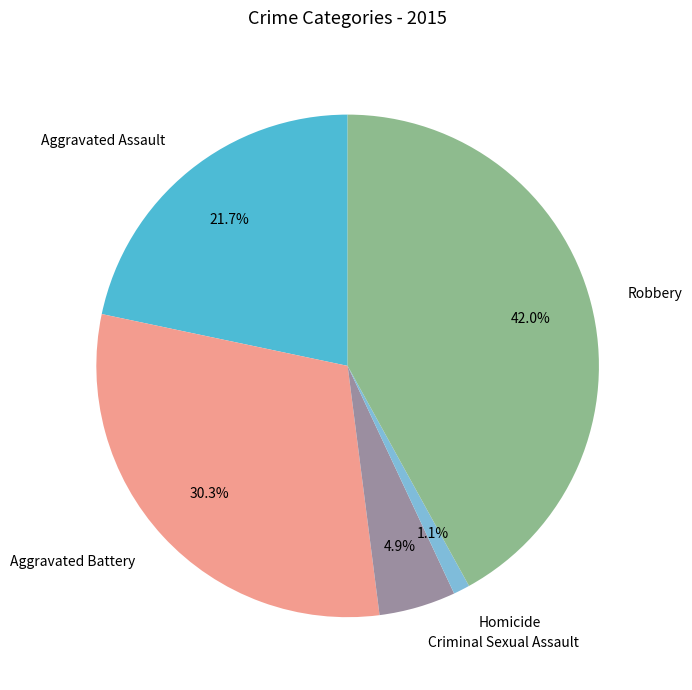

To the nearest percent, what is the difference between the Aggravated Battery and Aggravated Assault slice percentages?

9%